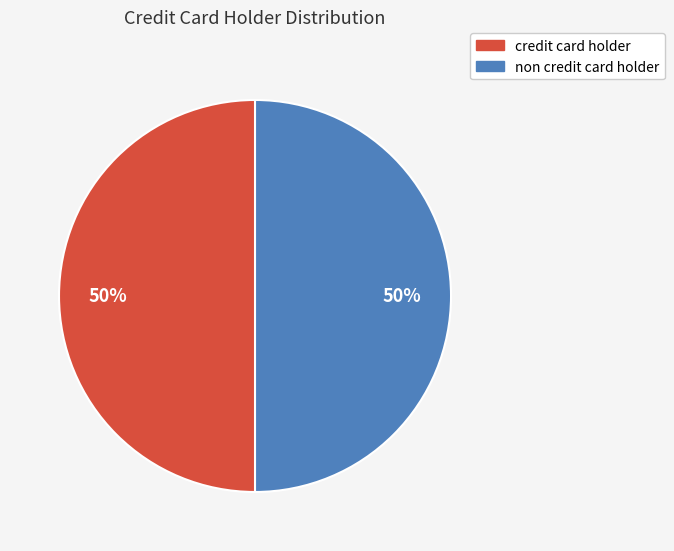

To the nearest percent, what is the combined percentage of credit card holder and non credit card holder?

100%